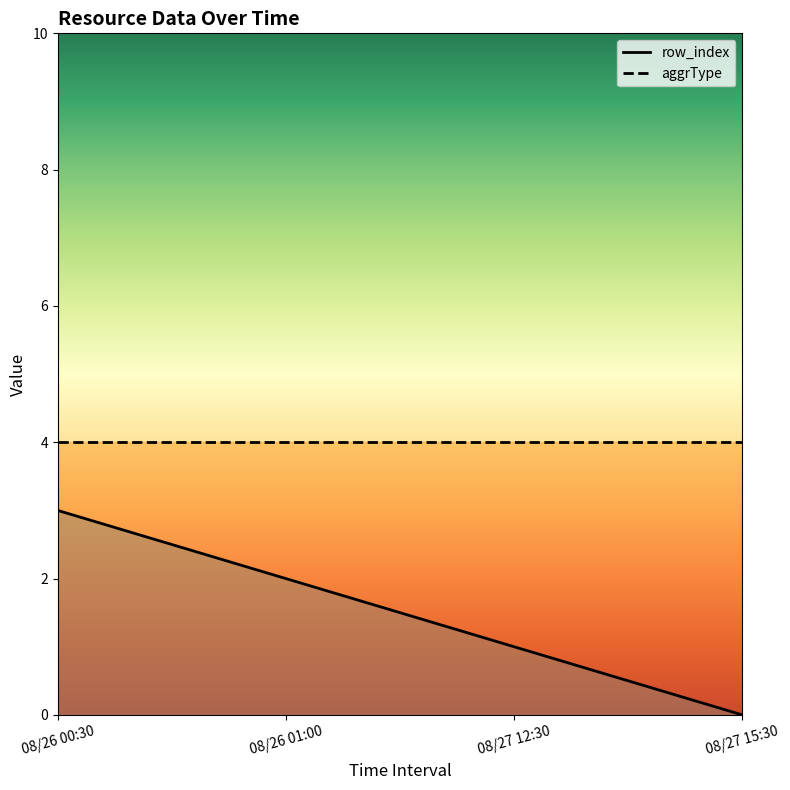

Reading left to right, what are all the values shown in this chart?

row_index: 08/26 00:30=3	08/26 01:00=2	08/27 12:30=1	08/27 15:30=0
aggrType: 08/26 00:30=4	08/26 01:00=4	08/27 12:30=4	08/27 15:30=4